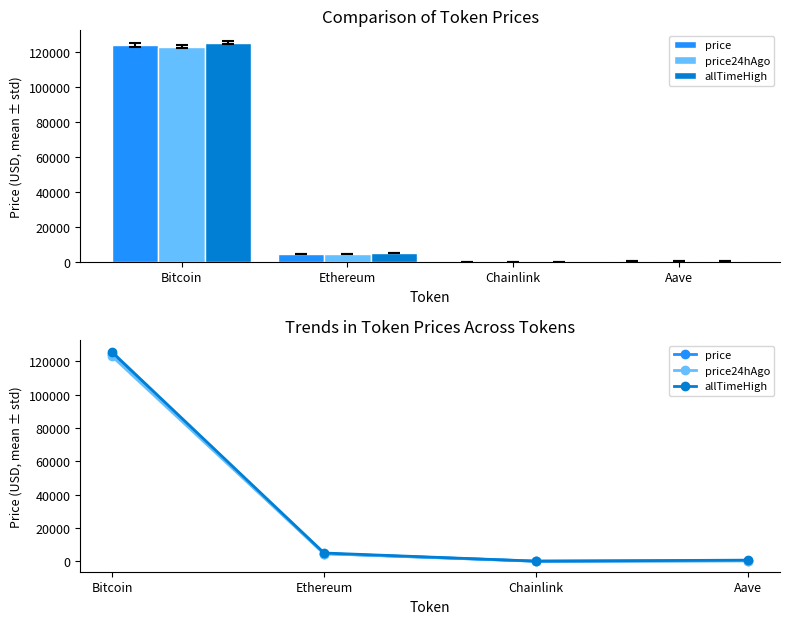

Reading left to right, transcribe all the data shown in this chart.

price: 124254.0	4572.6	22.1	290.8
price24hAgo: 123137.0	4542.8	22.7	288.1
allTimeHigh: 125506.0	4946.1	52.7	661.7